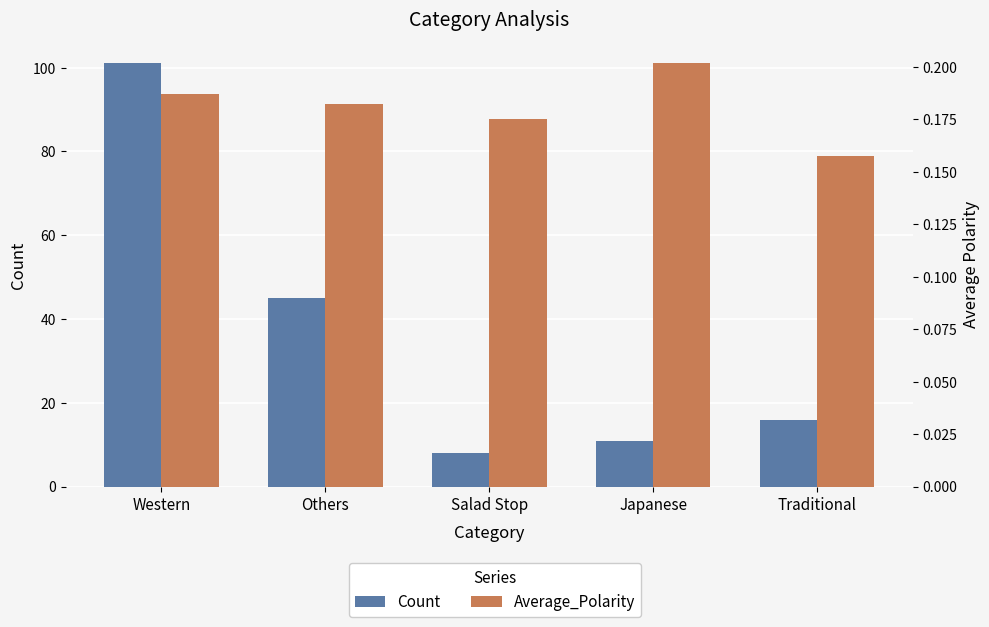

Where is Count nearest to the value 54?

Others